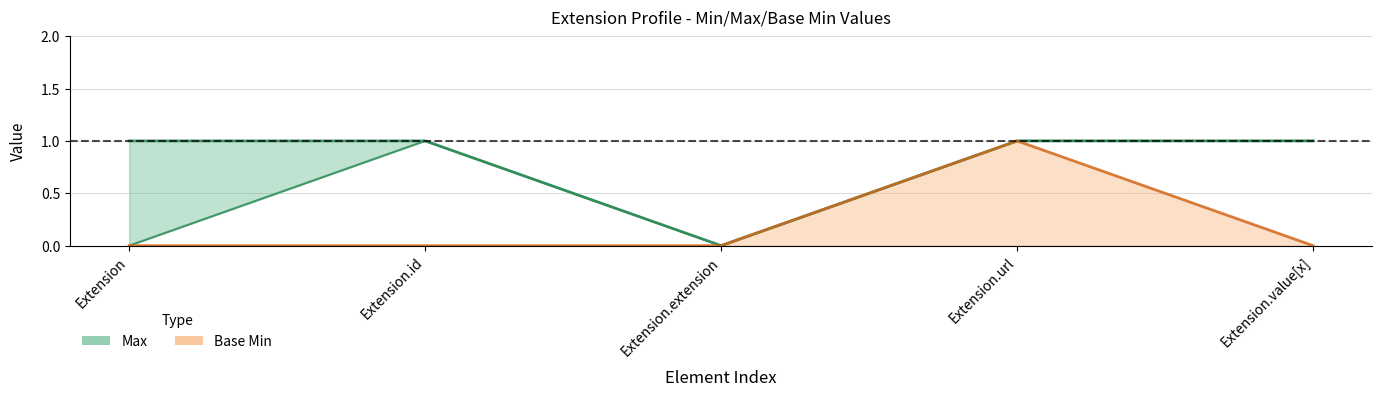

True or false: Max and Base Min intersect in this chart.

False